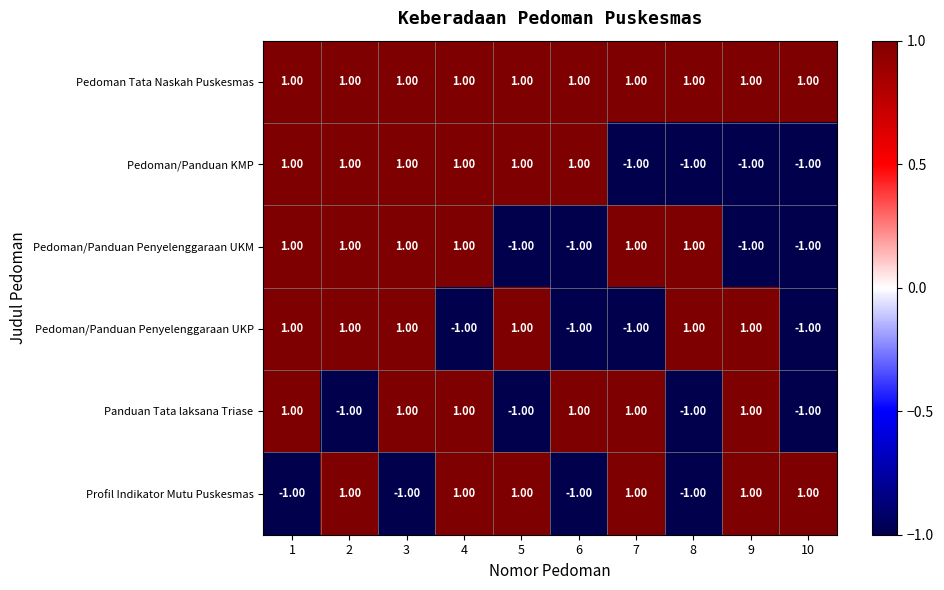

Which series has the largest total across all categories?

Pedoman Tata Naskah Puskesmas